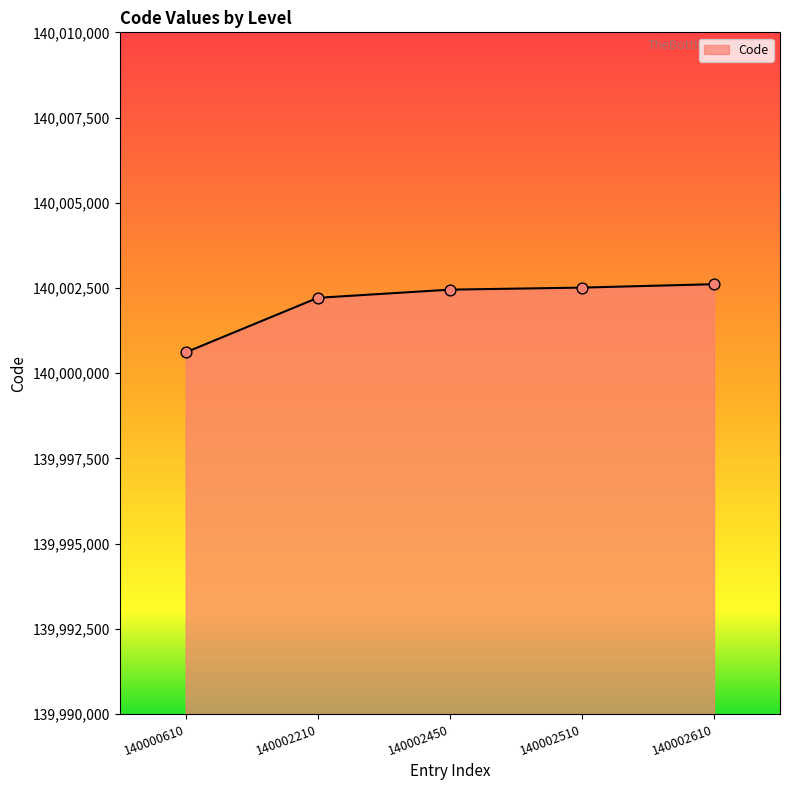

Approximately how many times larger is the value at 140000610 compared to 140002510?

1.0